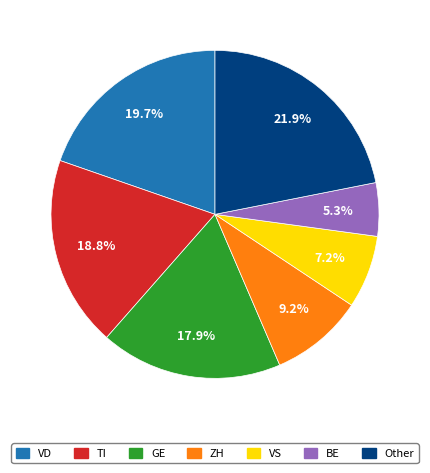

How many slices are in this pie chart?

7